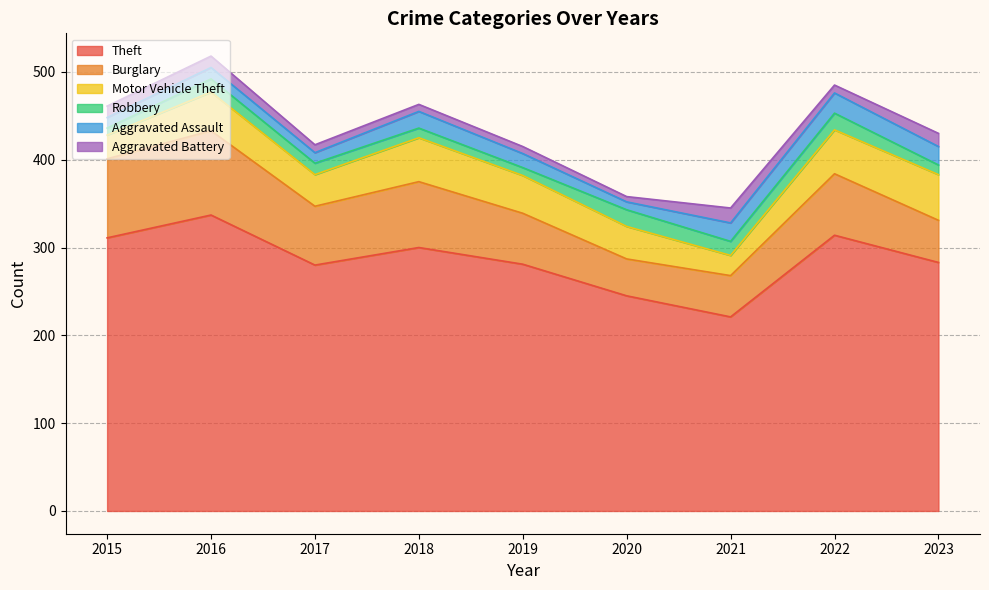

Which series has the largest range (max minus min)?

Theft